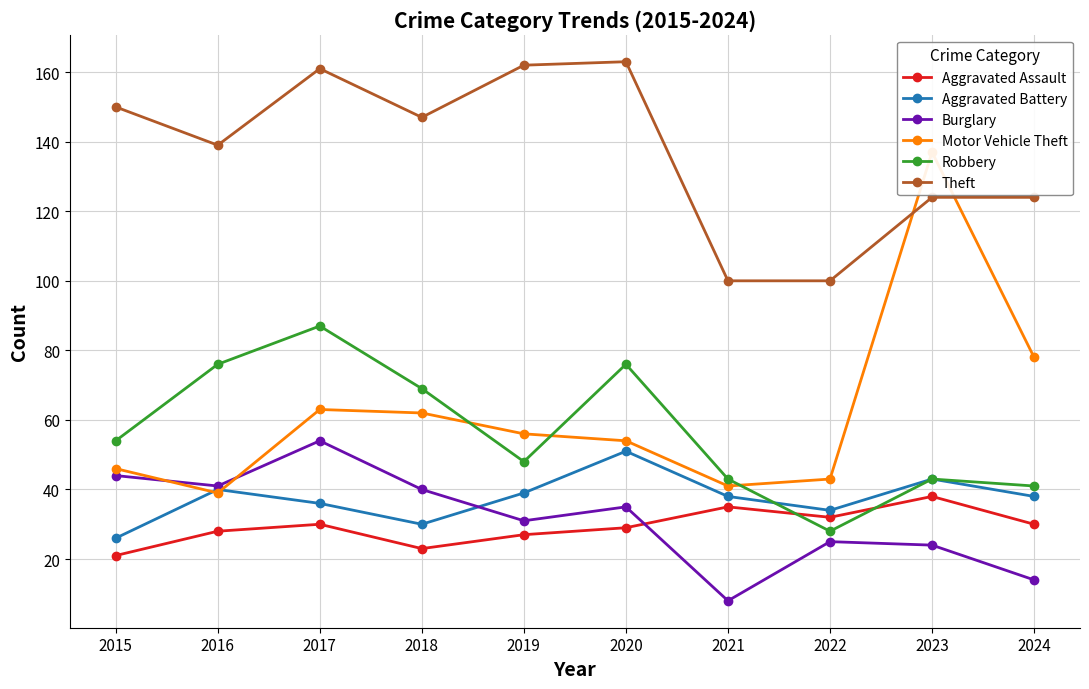

Is the value of Robbery at 2016 greater than the value of Motor Vehicle Theft at 2021?

Yes